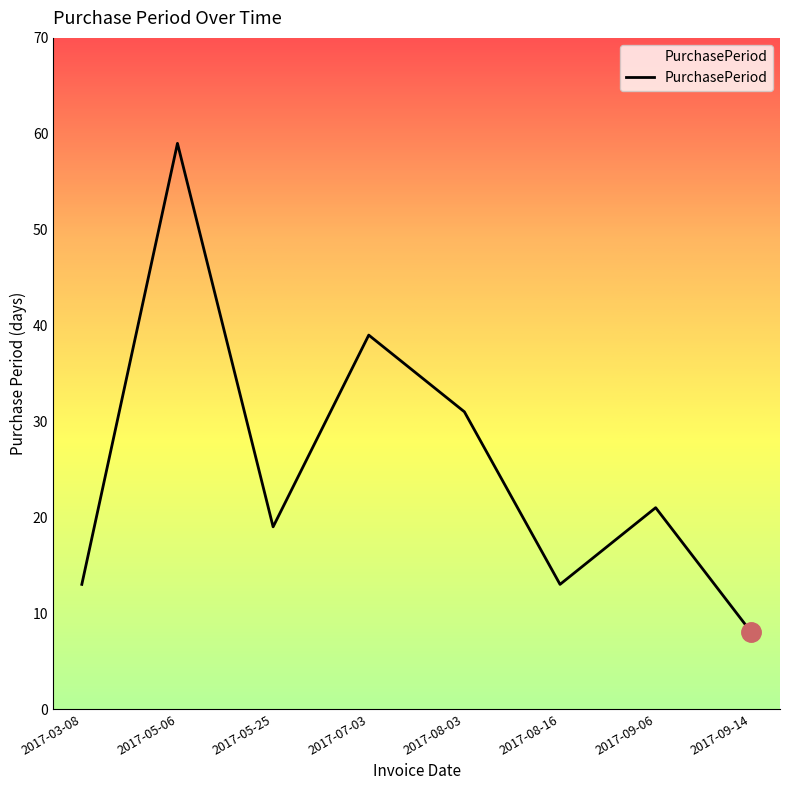

What position from the left is 2017-05-06?

2